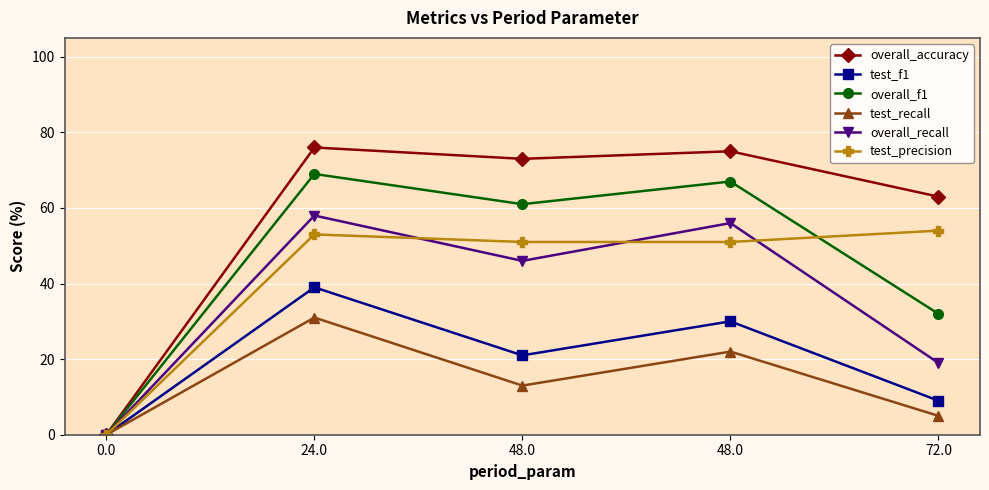

The overall_accuracy series shows -0.4 at 0.0. True or false?

False